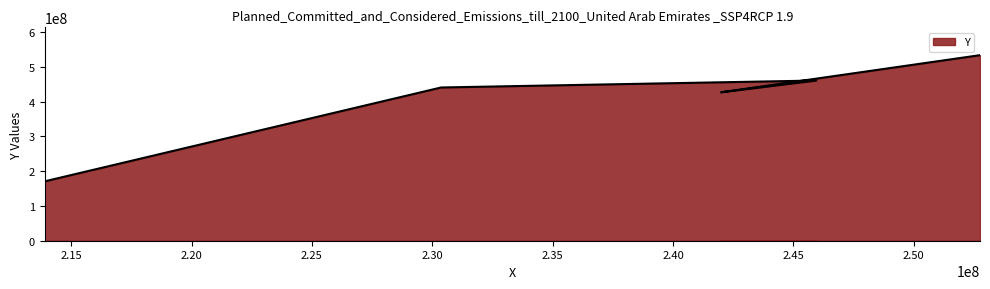

Count the number of values greater than 441066711.

2